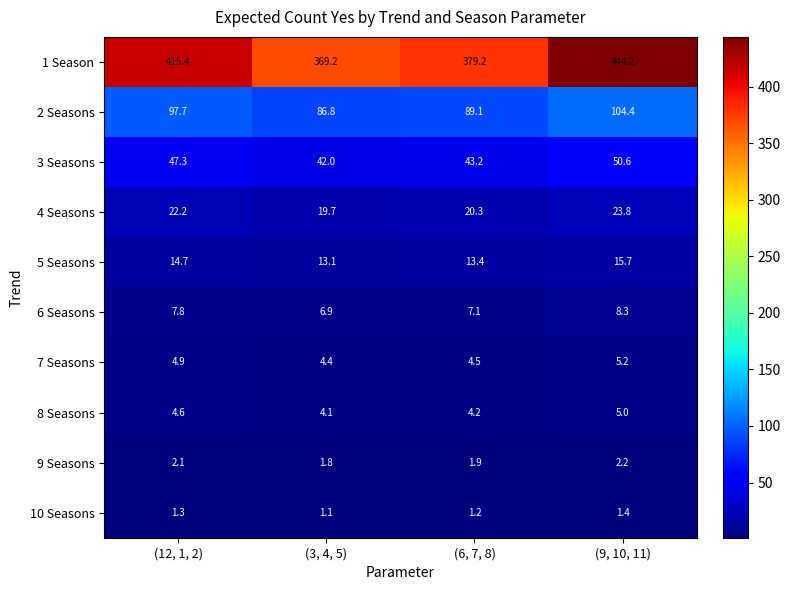

What is the difference between the maximum and minimum values in the 2 Seasons series?

17.6